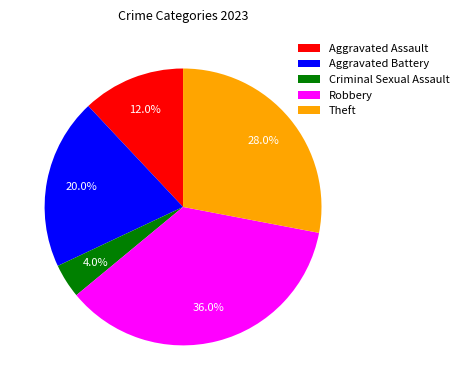

Is there a majority slice in this chart?

No